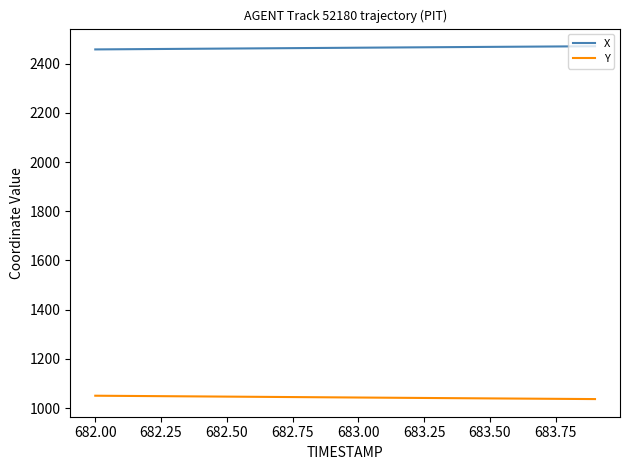

What is the smallest value displayed?

1036.6